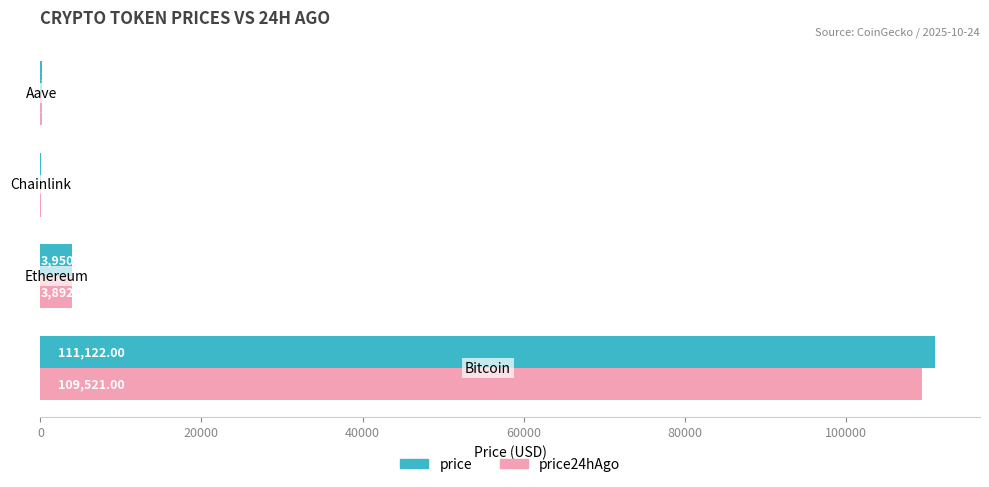

What is the sum of all price24hAgo values?

113653.6